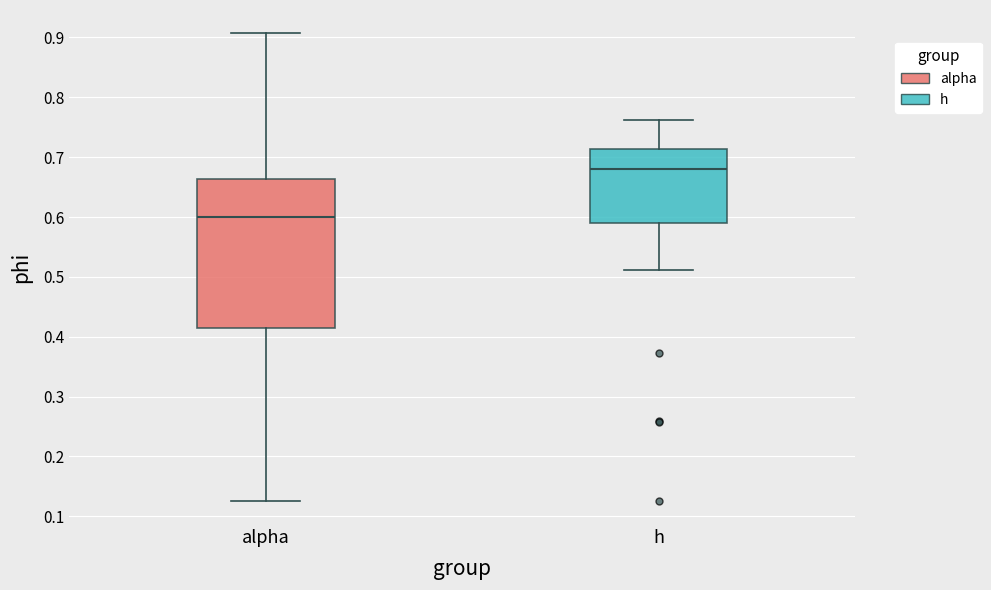

Which box is the tallest, from its lower edge to its upper edge?

alpha